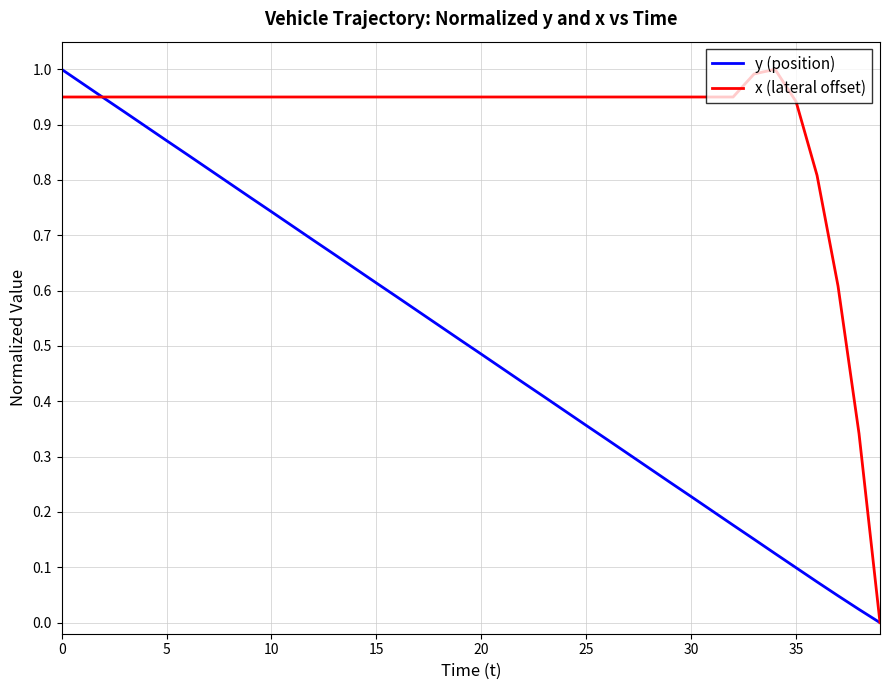

List the series in order of their overall mean, highest first.

x (lateral offset), y (position)